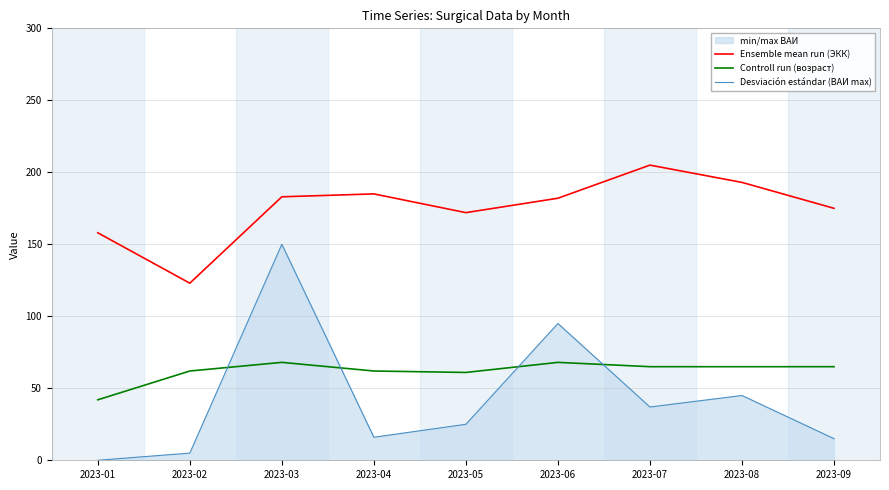

How many distinct data groups are displayed?

3